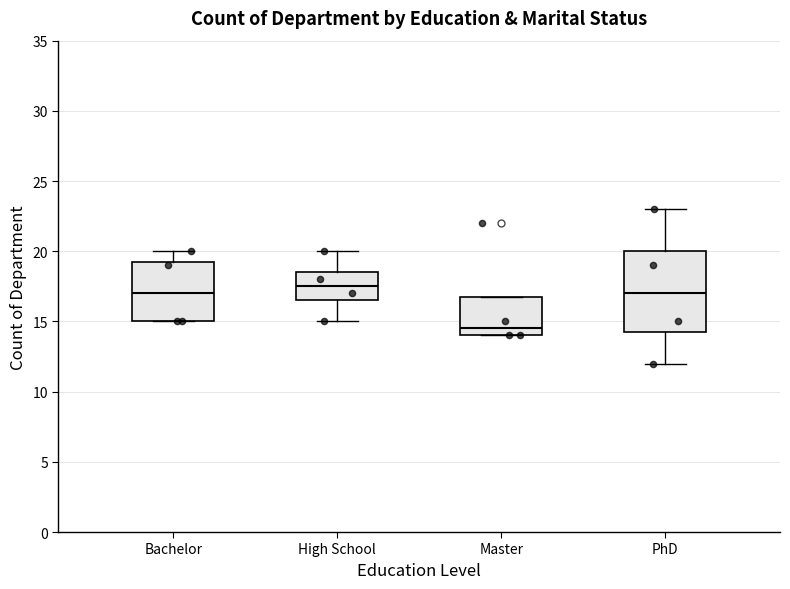

Reading left to right, read every box against the y-axis: the position of its median line, the range the box covers, and the ends of its whiskers. The values are not printed on the chart, so give them approximately, as read against the axis.

Bachelor: median 17.0, box 15.0 to 19.5, whiskers 15.0 to 20.0
High School: median 17.5, box 16.5 to 18.5, whiskers 15.0 to 20.0
Master: median 14.5, box 14.0 to 17.0, whiskers 14.0 to 17.0
PhD: median 17.0, box 14.5 to 20.0, whiskers 12.0 to 23.0